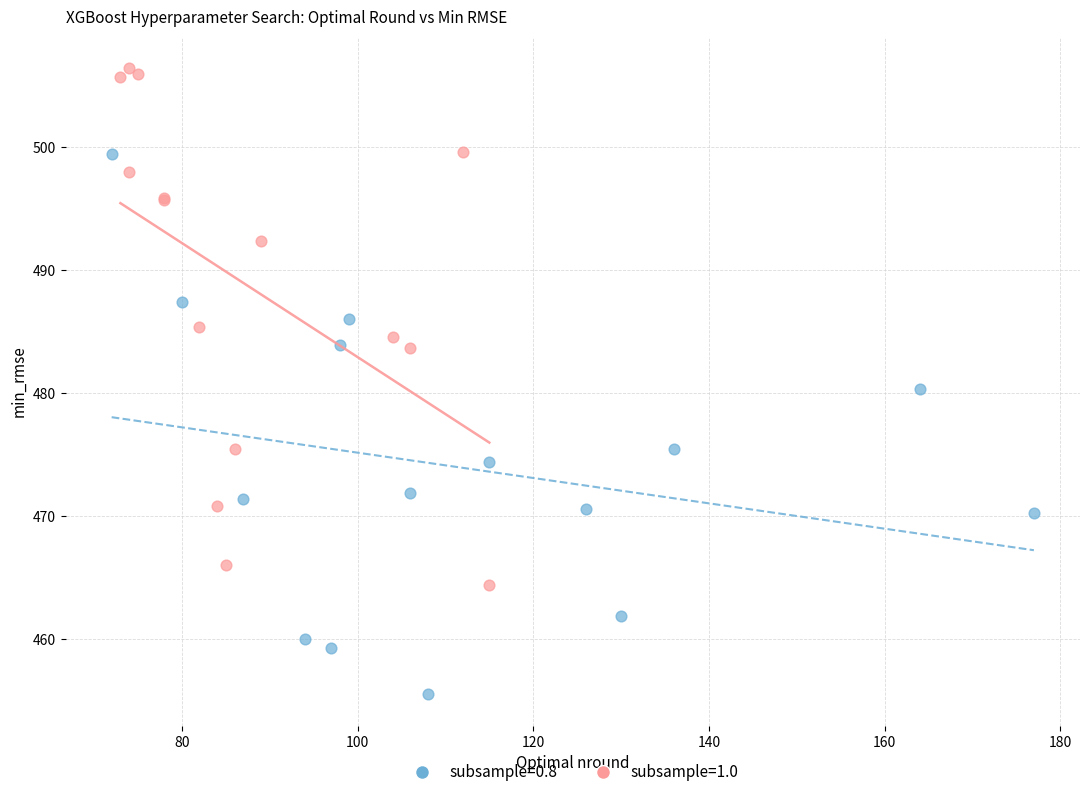

Which series contains the highest Y value?

subsample=1.0